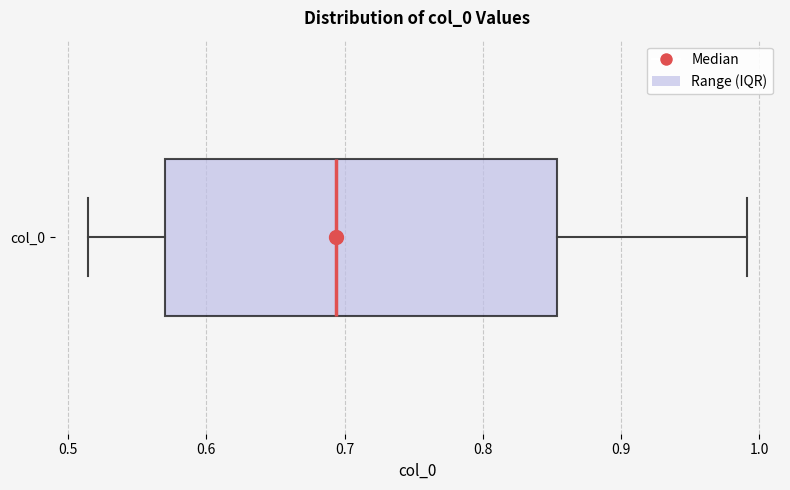

Where is the right edge of the box for col_0 on the x-axis? The values are not printed on the chart, so give them approximately, as read against the axis.

0.85